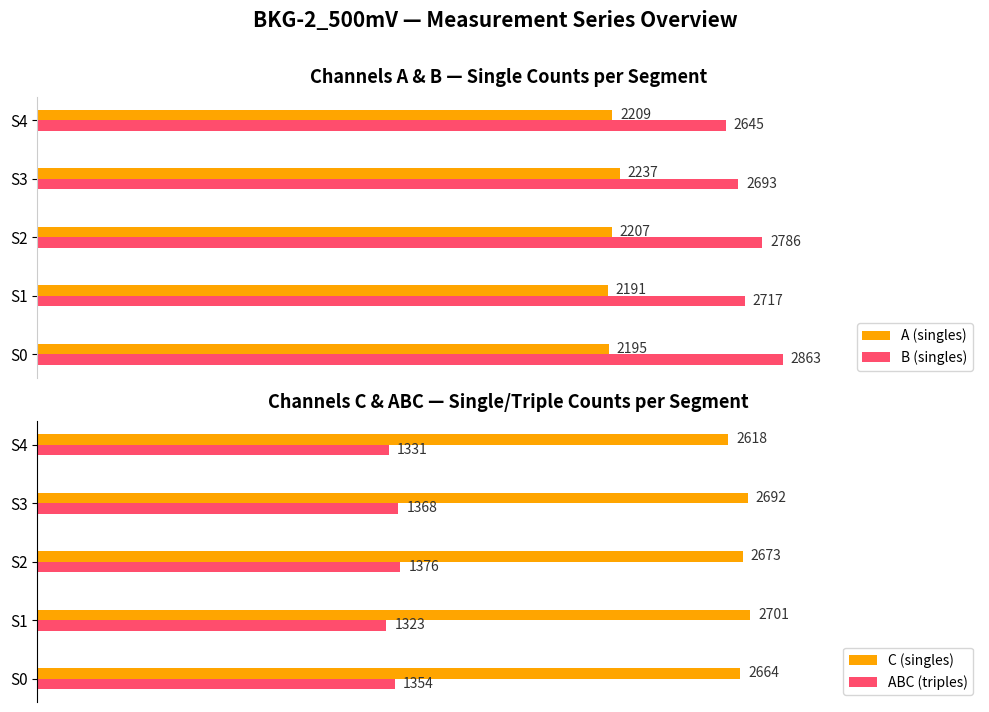

What is the greatest value displayed?

2863